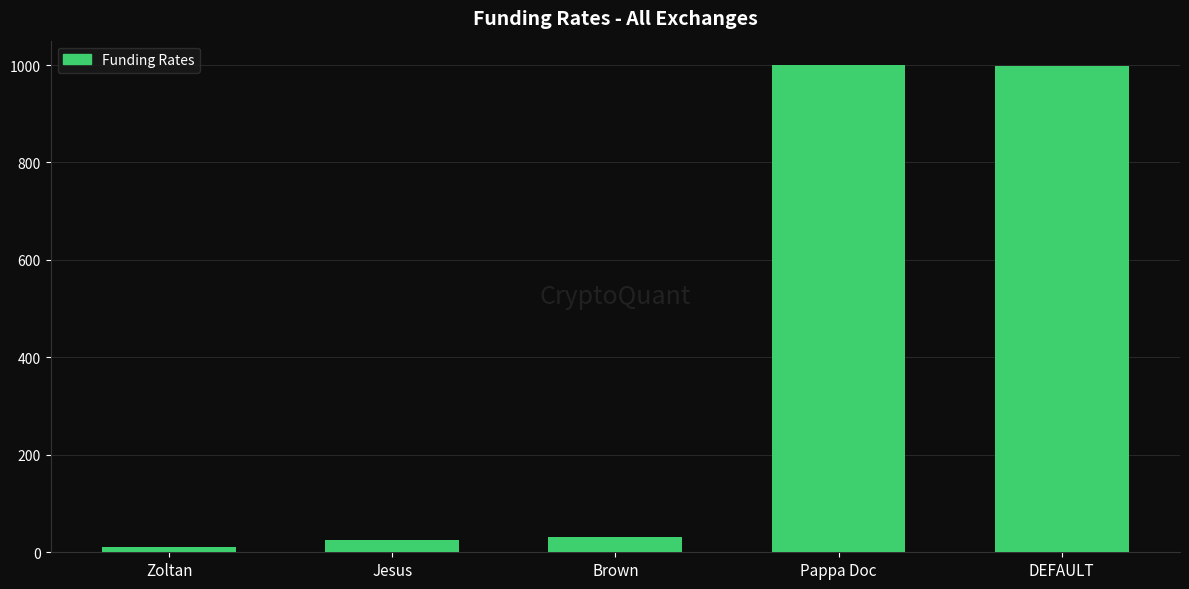

The chart shows a value of 10 at Zoltan. True or false?

True